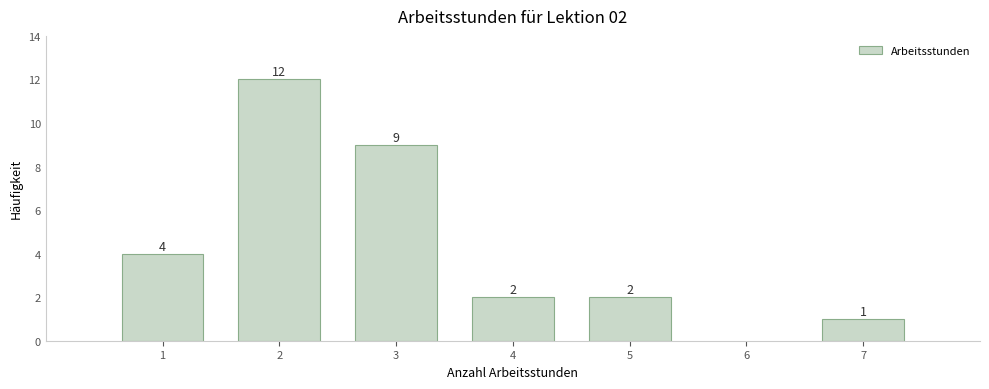

Reading left to right, what are all the values shown in this chart?

4	12	9	2	2	1